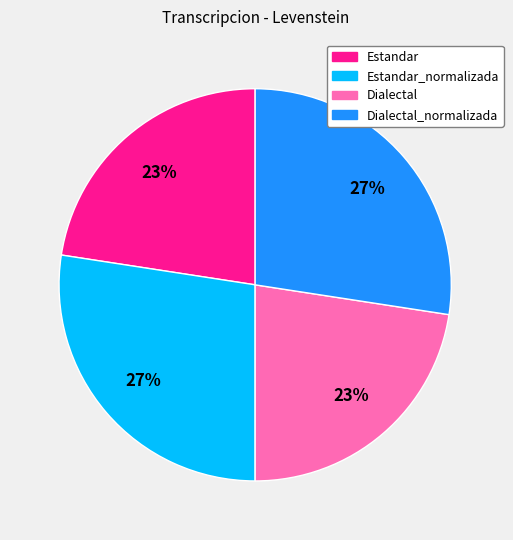

To the nearest percent, what is the average slice percentage?

25%